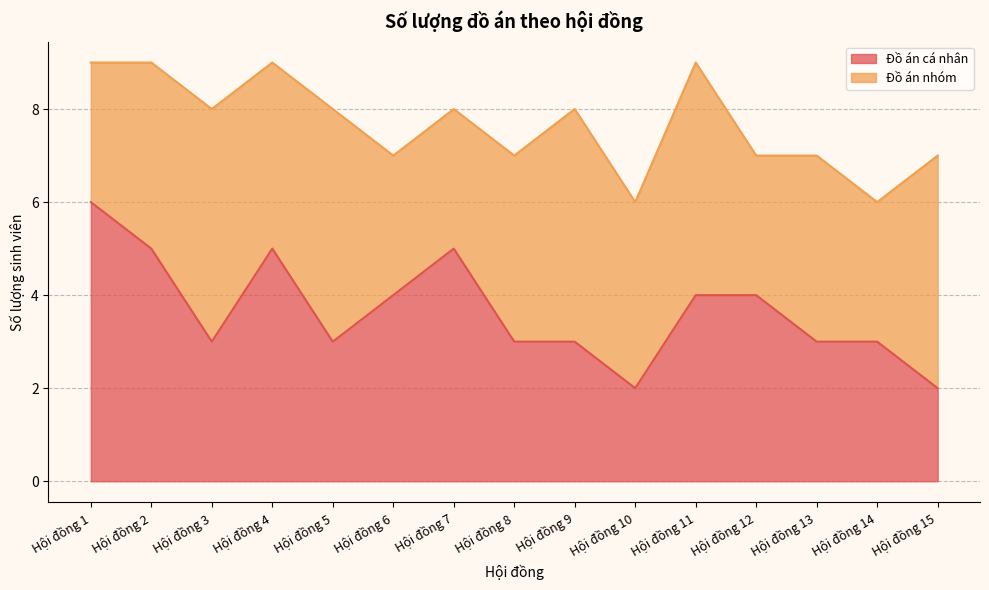

Which label corresponds to the largest value in the chart?

Hội đồng 1